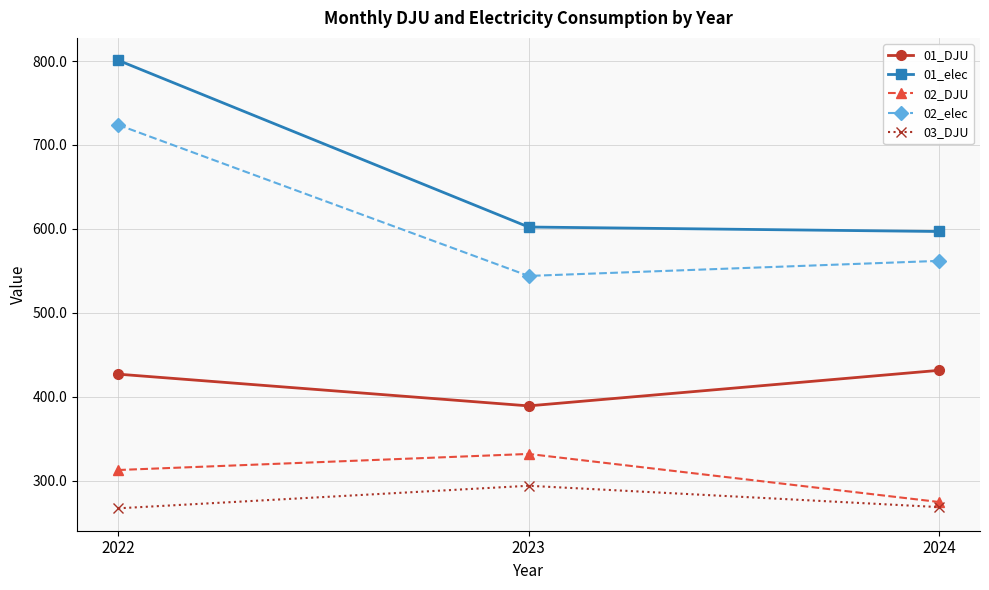

List the series in order of their peak value, highest first.

01_elec, 02_elec, 01_DJU, 02_DJU, 03_DJU